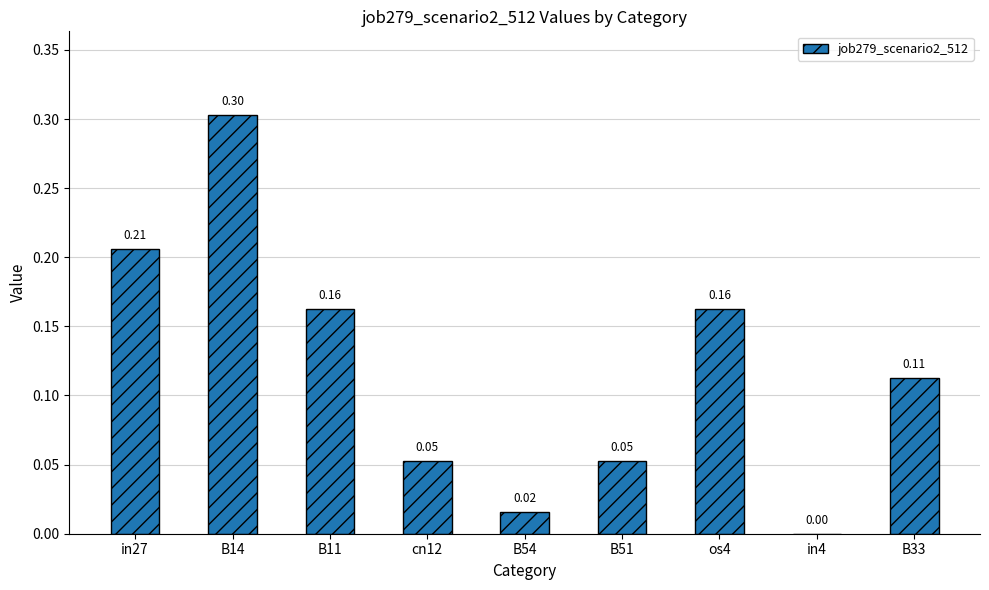

Are the bars horizontal?

No